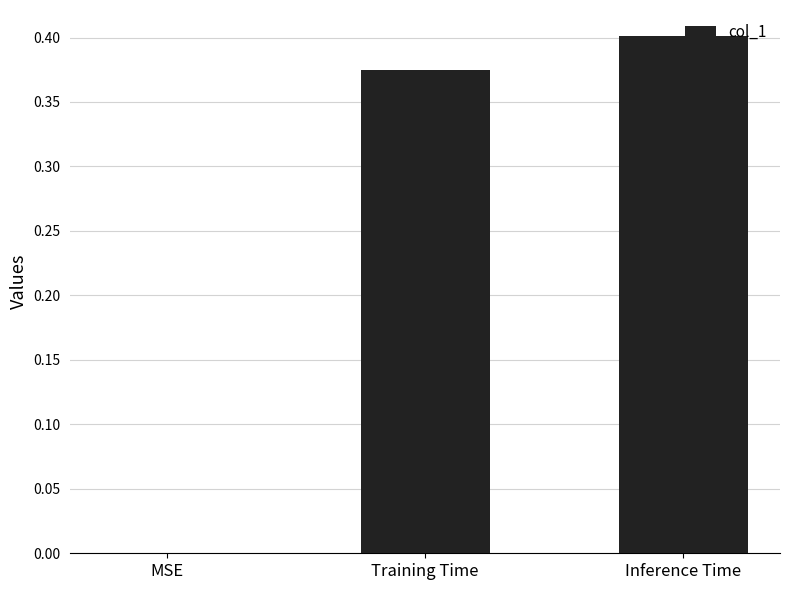

What is the change in value from MSE to Training Time?

+0.4